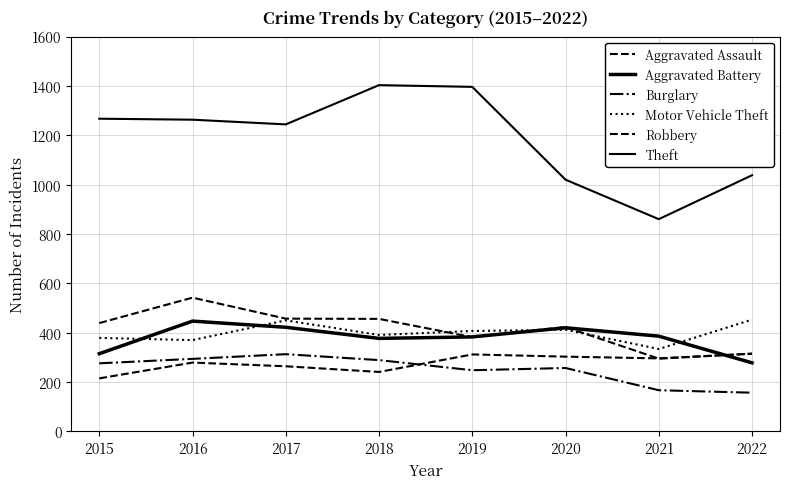

Is this an area chart (filled region under the line)?

No